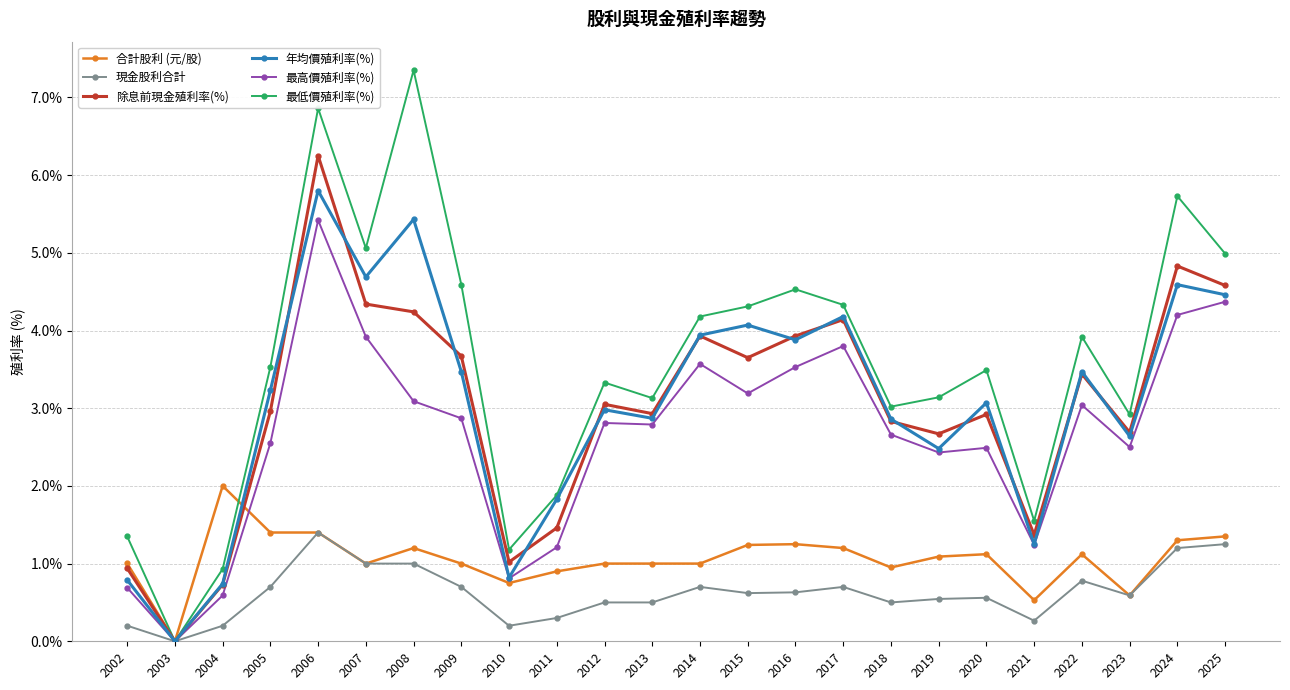

True or false: 最高價殖利率(%) has more than 0 points higher than both neighbors.

True